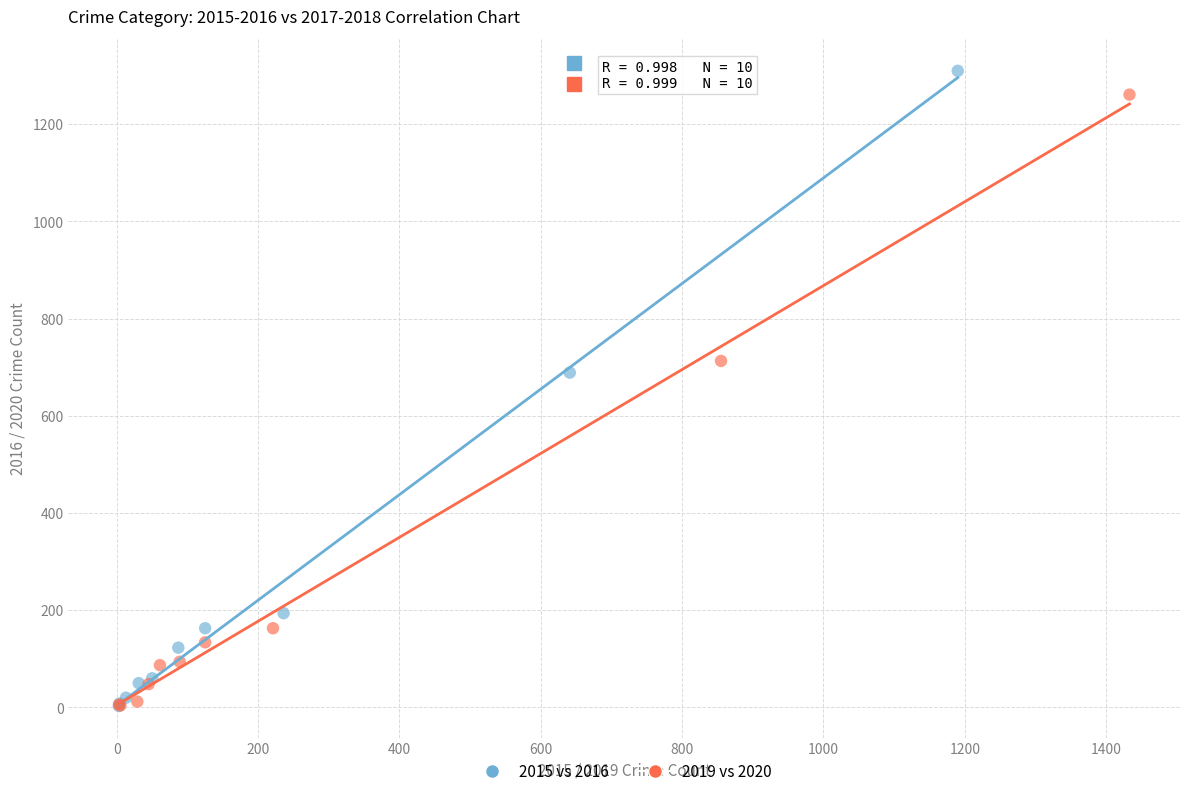

What are all the series names shown in the legend?

2015 vs 2016, 2019 vs 2020